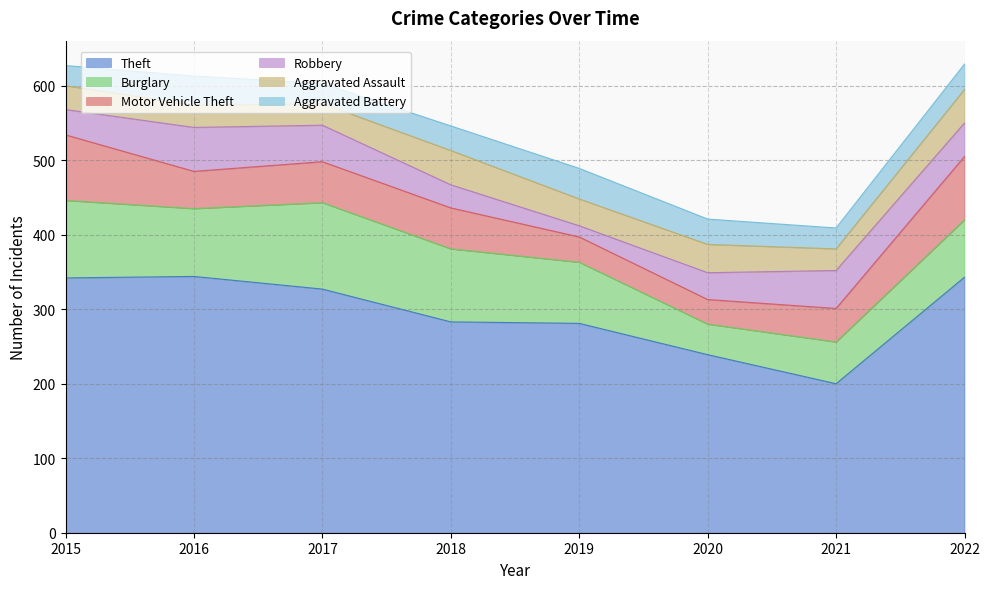

Where does the Aggravated Battery series first go above 34?

2016